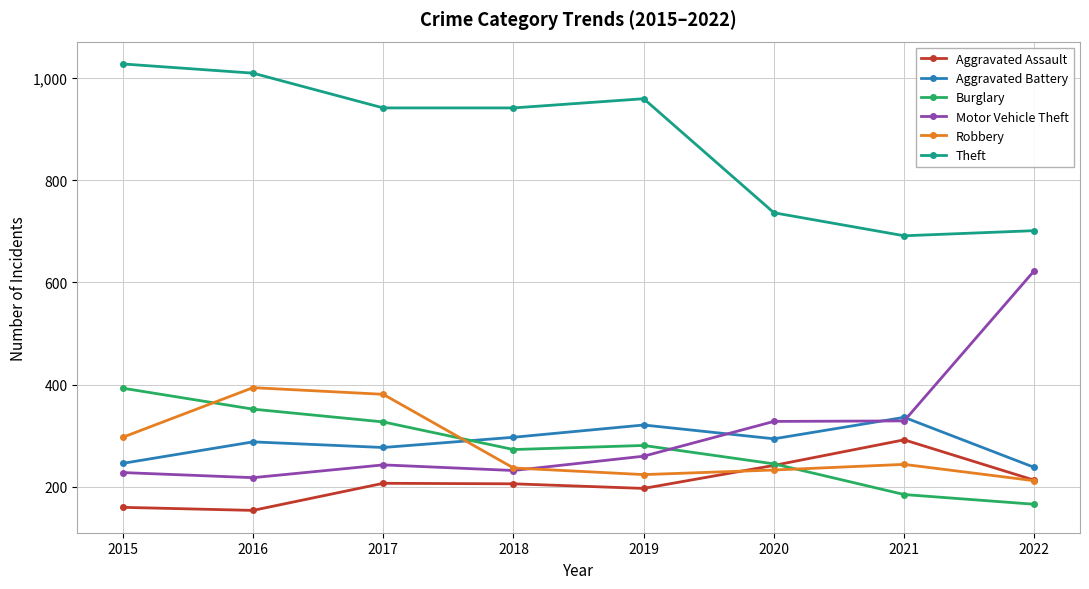

Count the number of data series in this chart.

6